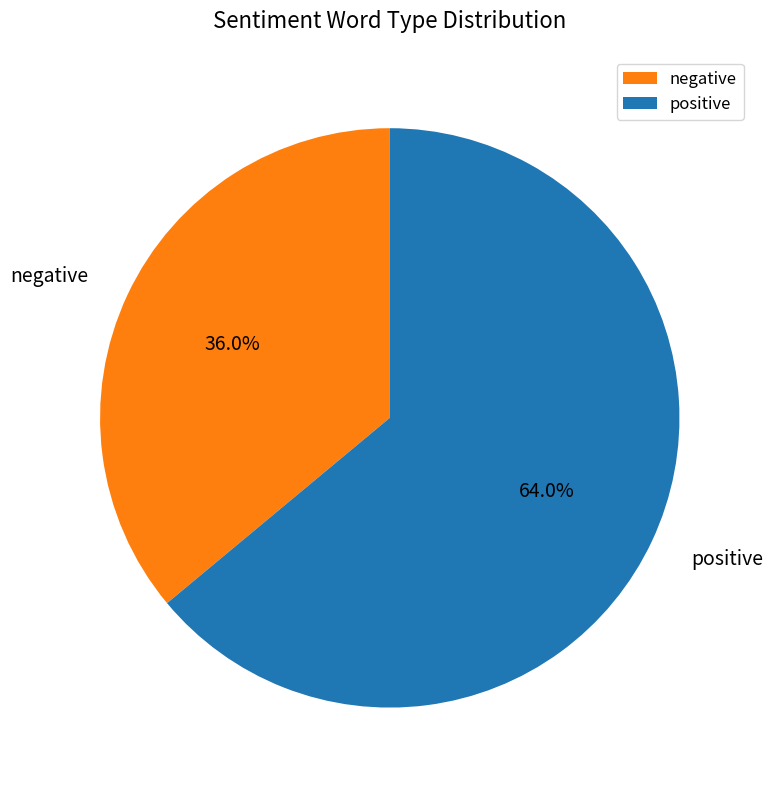

Which has a higher value, negative or positive?

positive